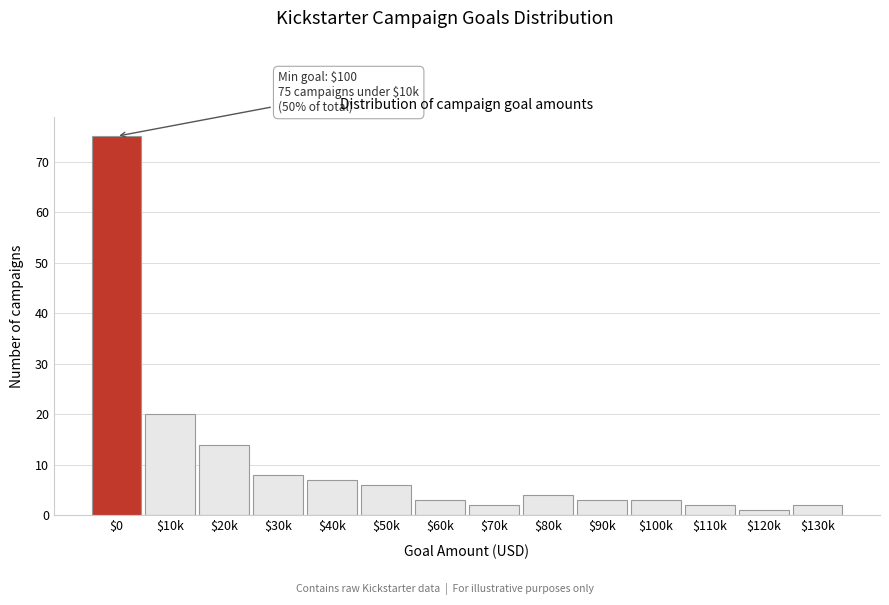

Reading left to right, list all the values displayed in this chart.

75	20	14	8	7	6	3	2	4	3	3	2	1	2